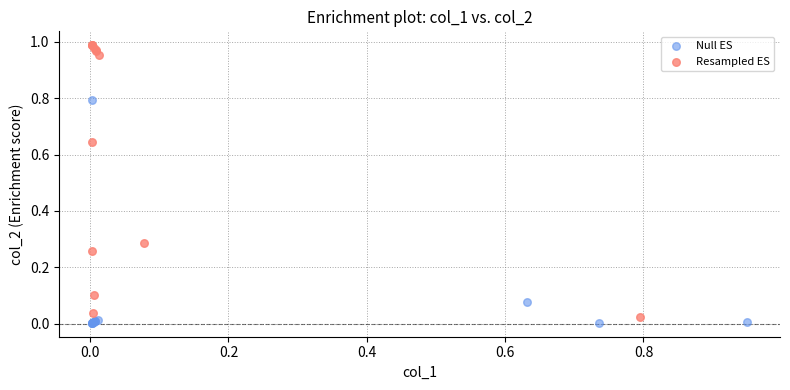

Which series has the largest Y range (max minus min)?

Resampled ES